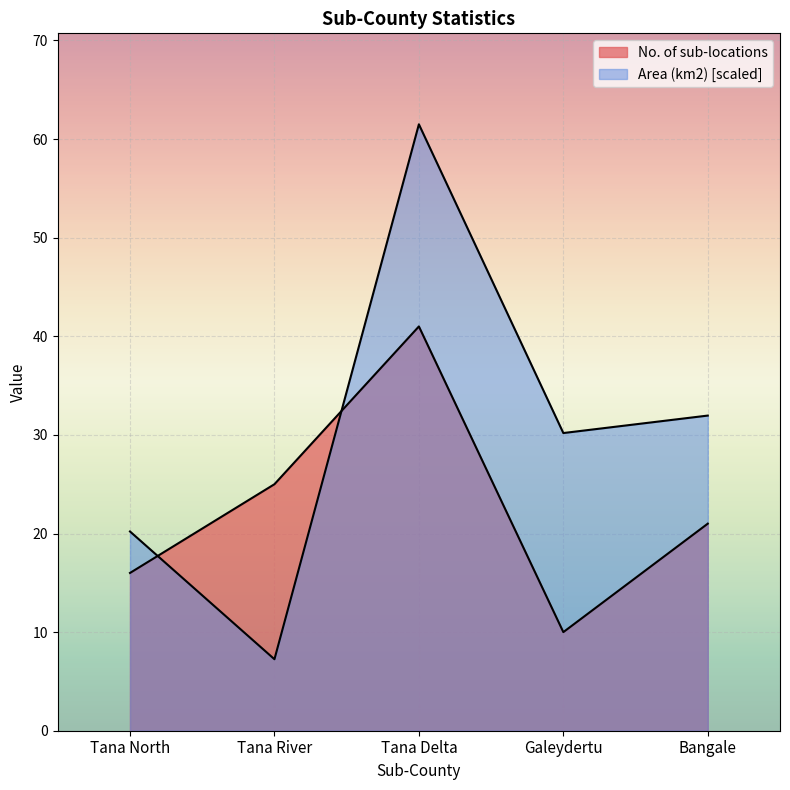

In No. of sub-locations, how many points are lower than both neighbors (excluding endpoints)?

1